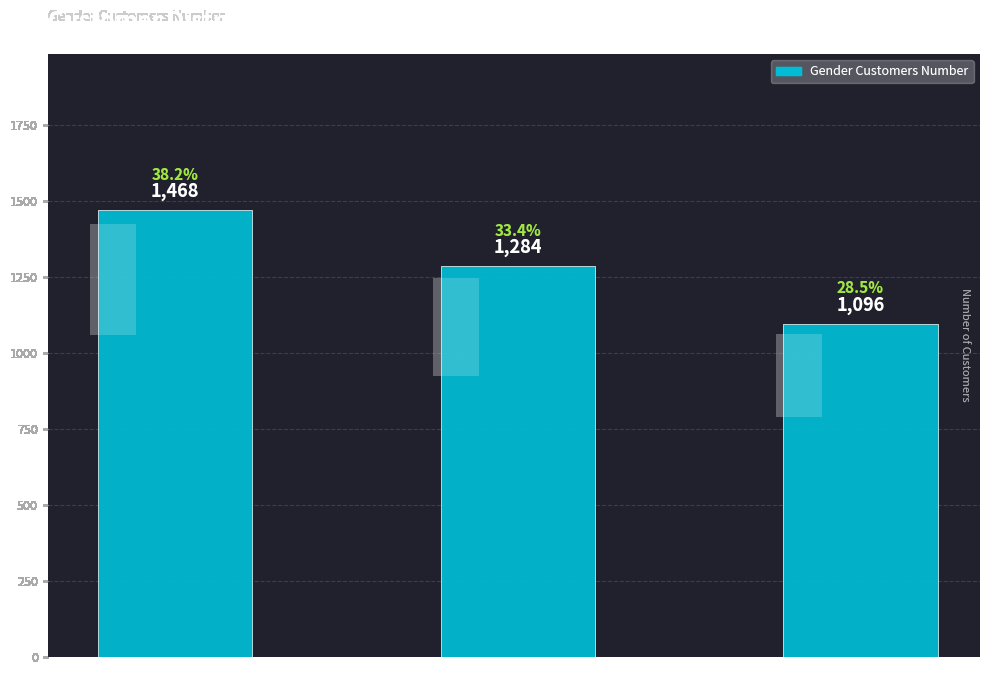

Is it true that the value at Female is 1468?

True